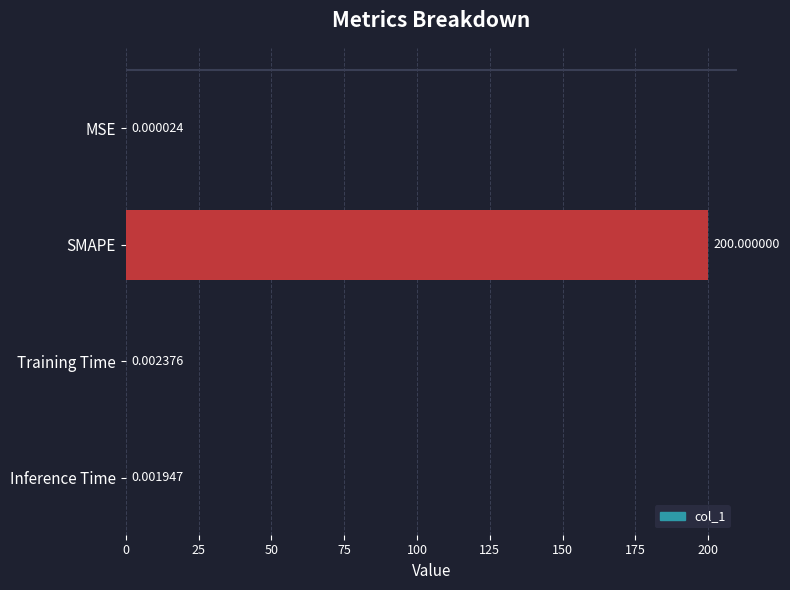

Which label corresponds to the largest value in the chart?

SMAPE